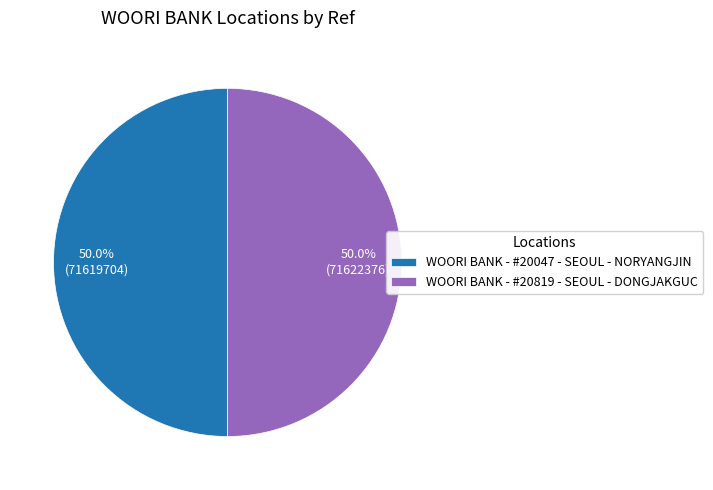

What percentage is the WOORI BANK - #20047 - SEOUL - NORYANGJIN slice, to the nearest percent?

50%